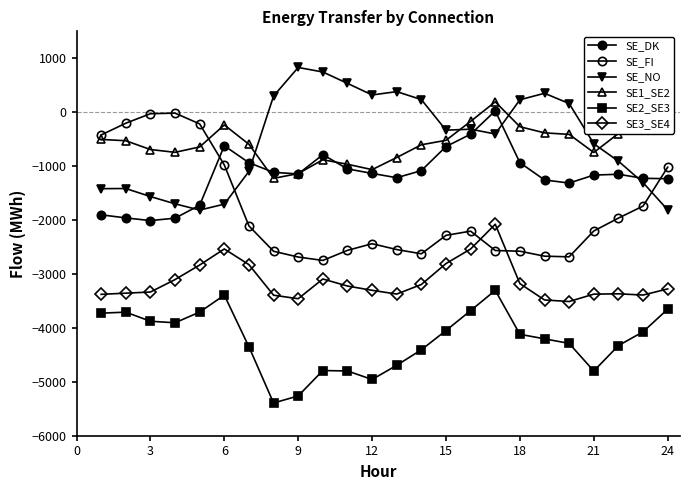

How many lines are shown in the chart?

6